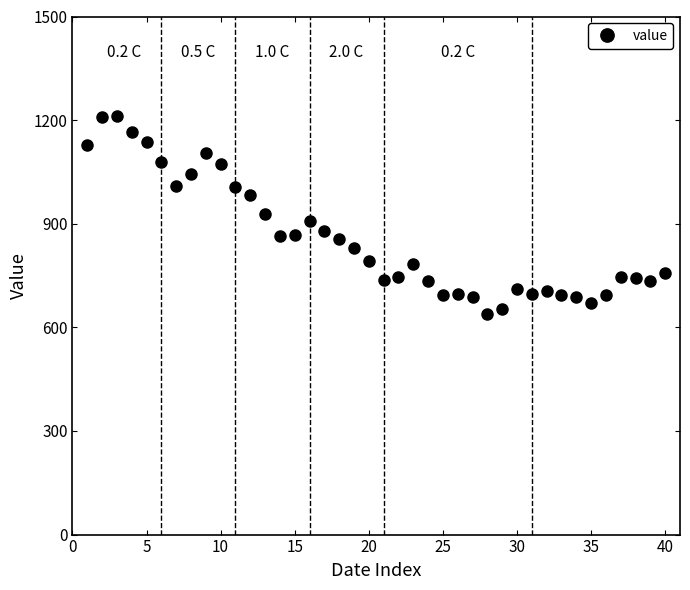

True or false: there are more than 1 points higher than both neighbors.

True